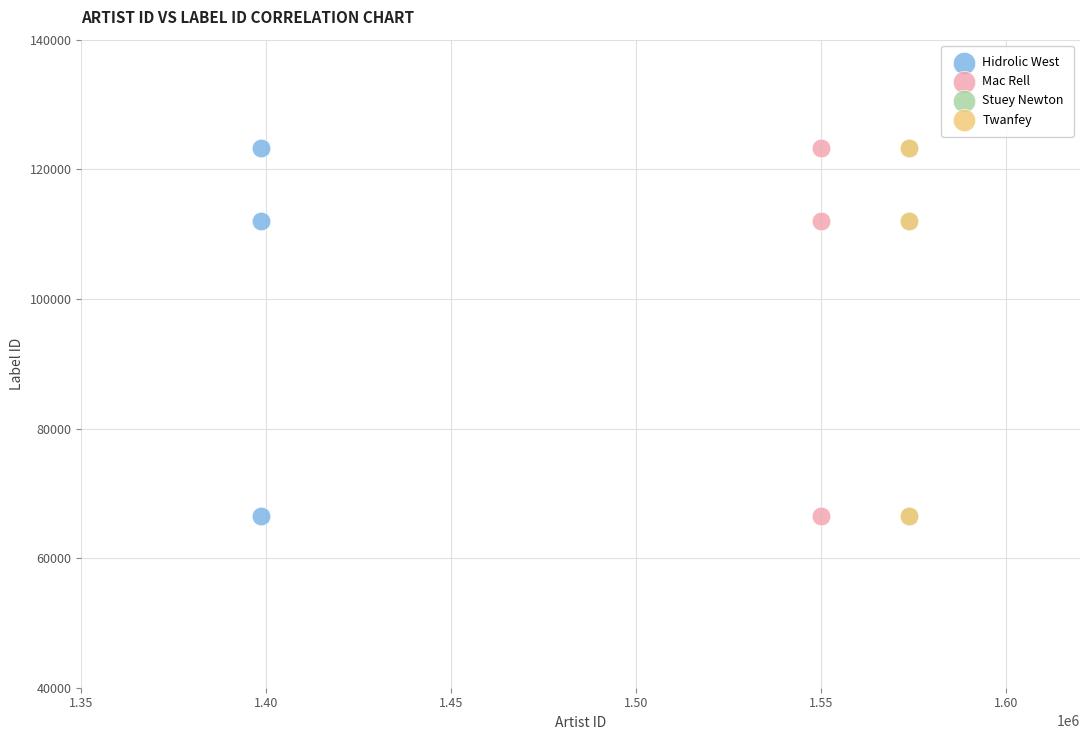

What are all the series names shown in the legend?

Hidrolic West, Mac Rell, Stuey Newton, Twanfey